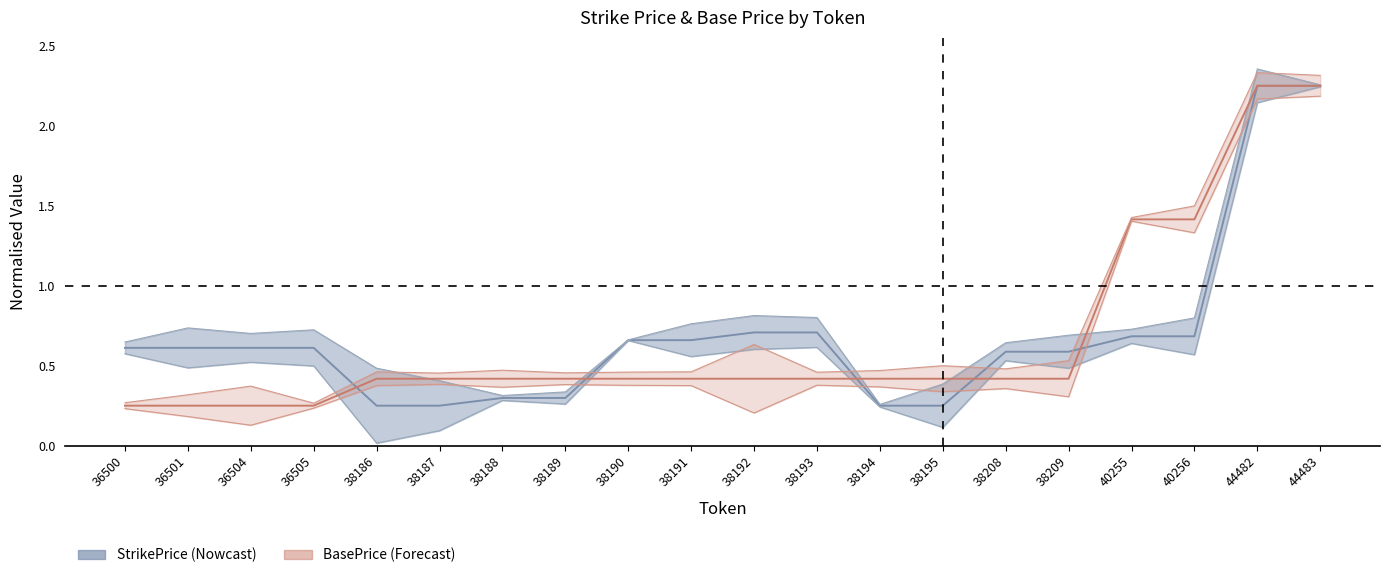

How many lines are shown in the chart?

2